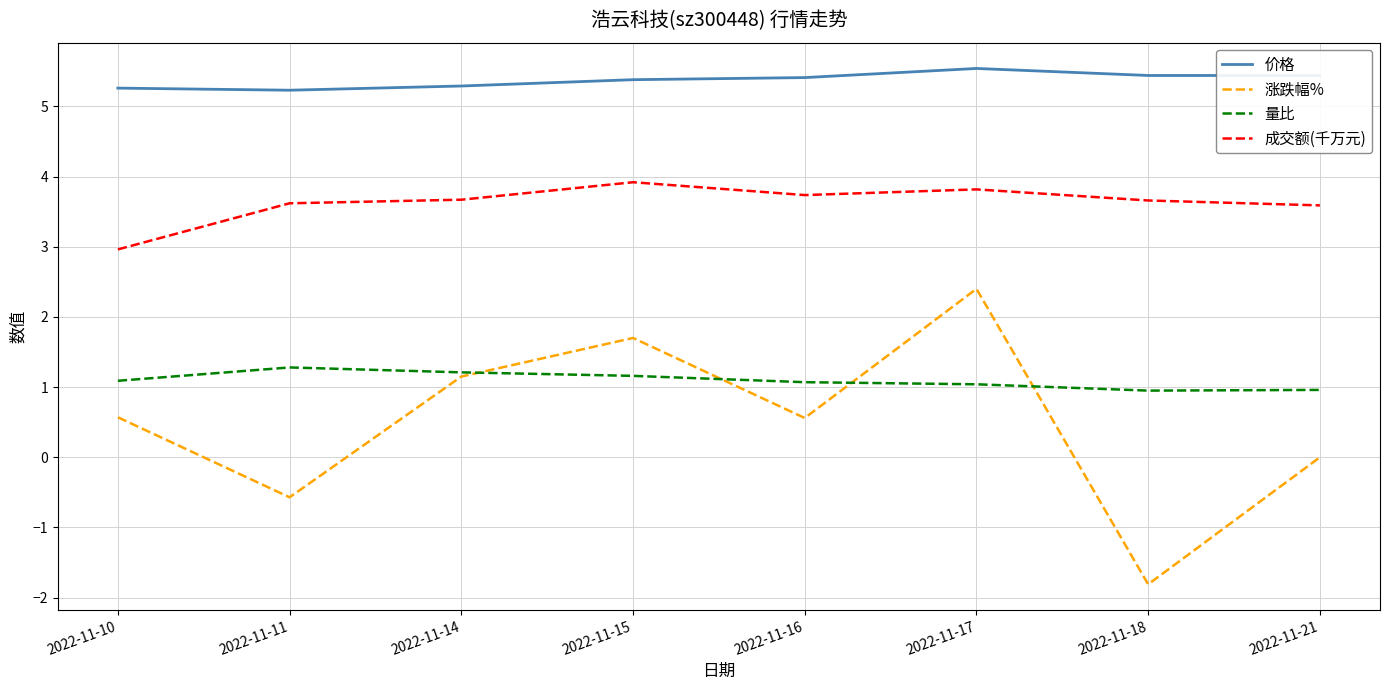

True or false: 量比 and 成交额(千万元) intersect in this chart.

False